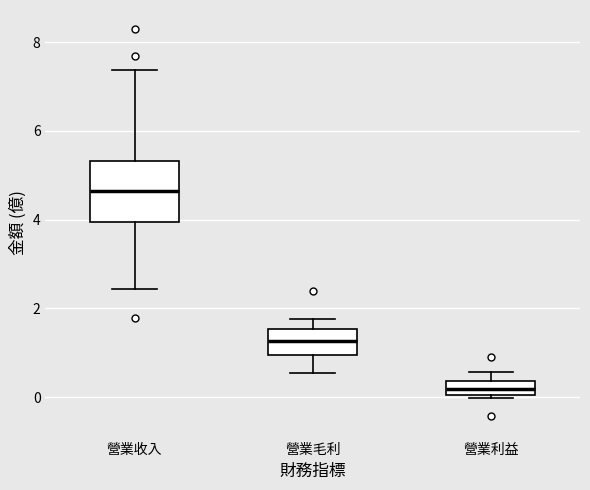

Reading left to right, read every box against the y-axis: the position of its median line, the range the box covers, and the ends of its whiskers. The values are not printed on the chart, so give them approximately, as read against the axis.

營業收入: median 4.6, box 4.0 to 5.4, whiskers 2.4 to 7.4
營業毛利: median 1.2, box 1.0 to 1.6, whiskers 0.6 to 1.8
營業利益: median 0.2, box 0.0 to 0.4, whiskers 0.0 (just below the box's lower edge) to 0.6